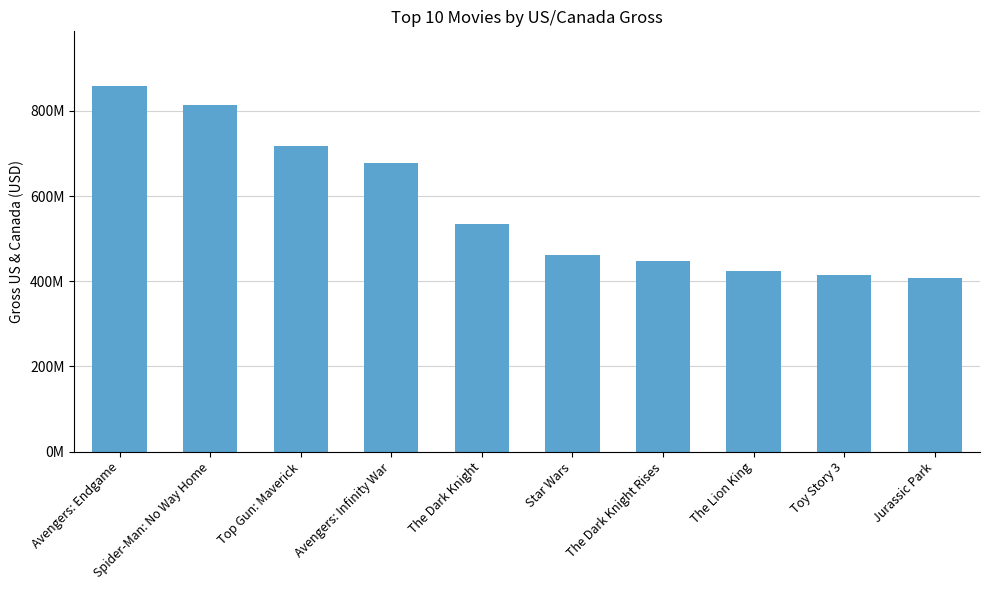

The value at Spider-Man: No Way Home is 1173546394. True or false?

False